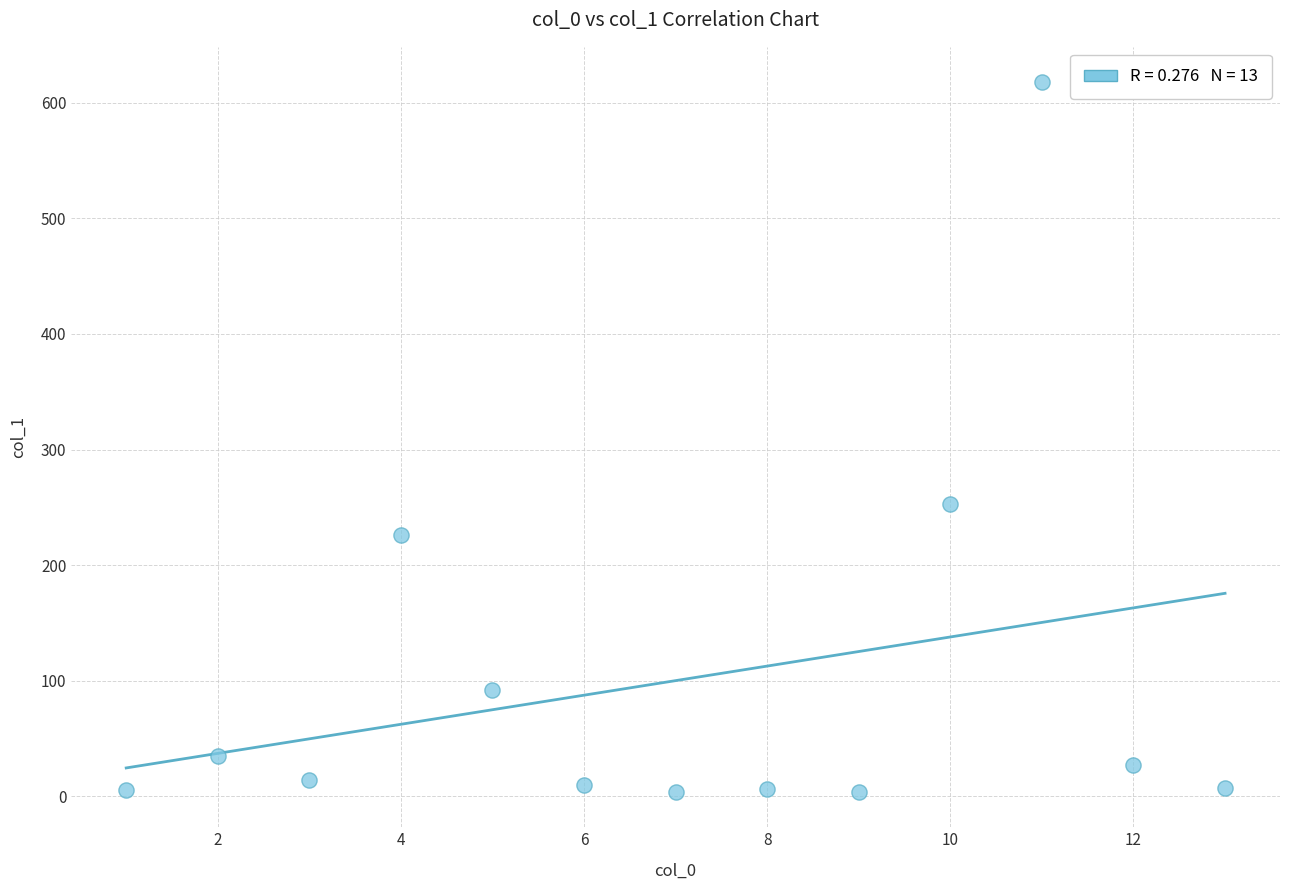

What is the range of Y values (max minus min)?

613.8